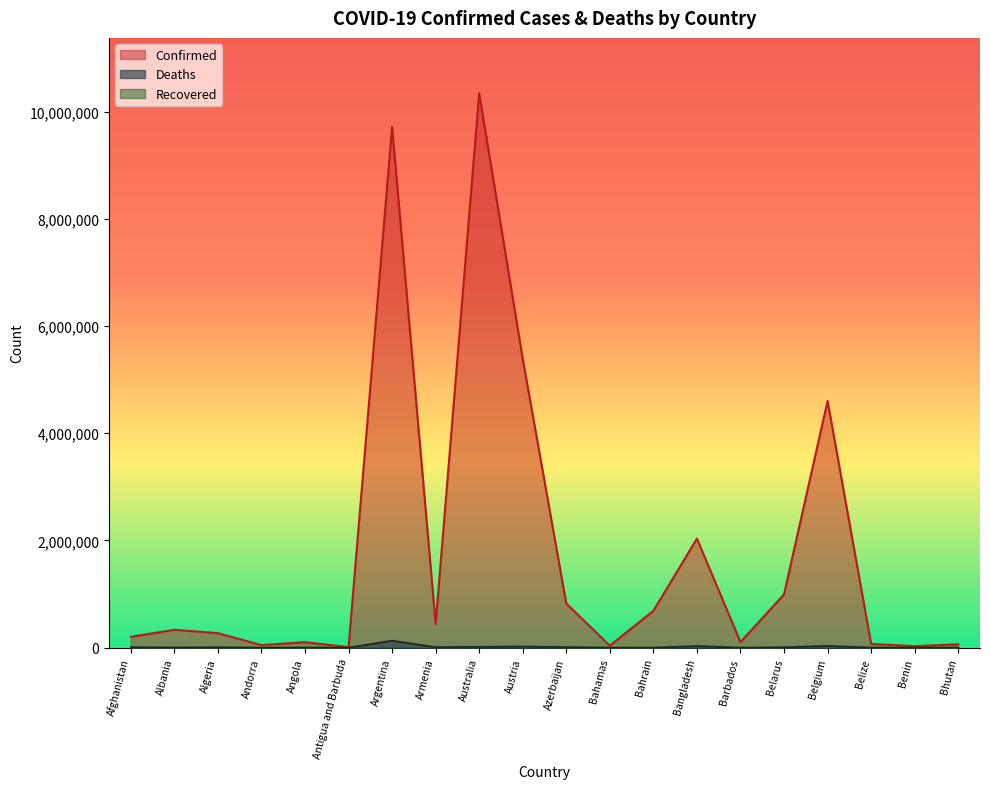

Rank the categories by Deaths value from lowest to highest.

Bhutan, Antigua and Barbuda, Andorra, Benin, Barbados, Belize, Bahamas, Bahrain, Angola, Albania, Algeria, Belarus, Afghanistan, Armenia, Azerbaijan, Australia, Austria, Bangladesh, Belgium, Argentina